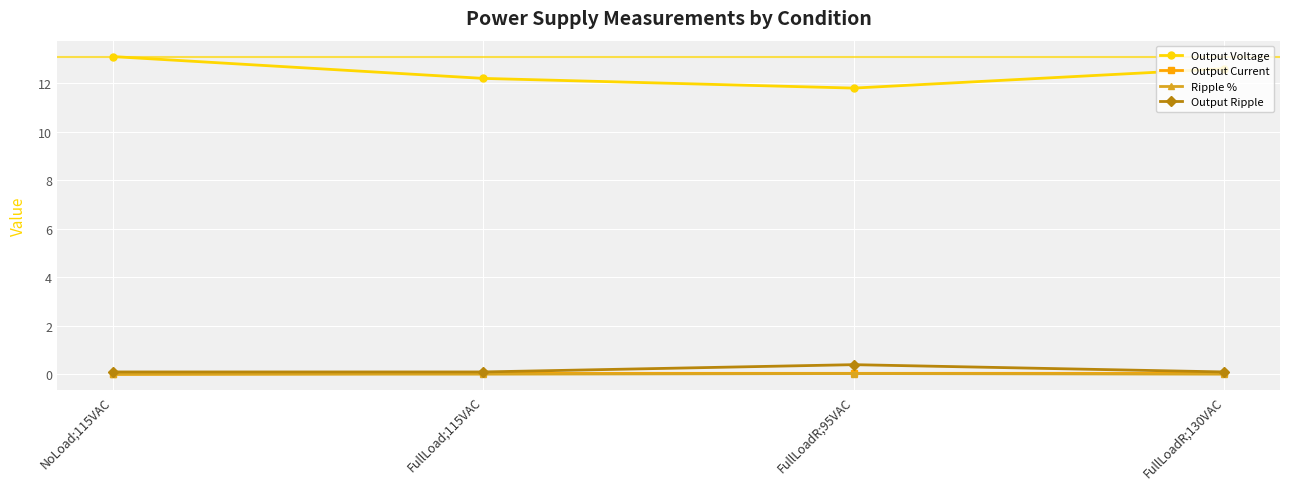

Which category has the highest value across all series?

NoLoad;115VAC